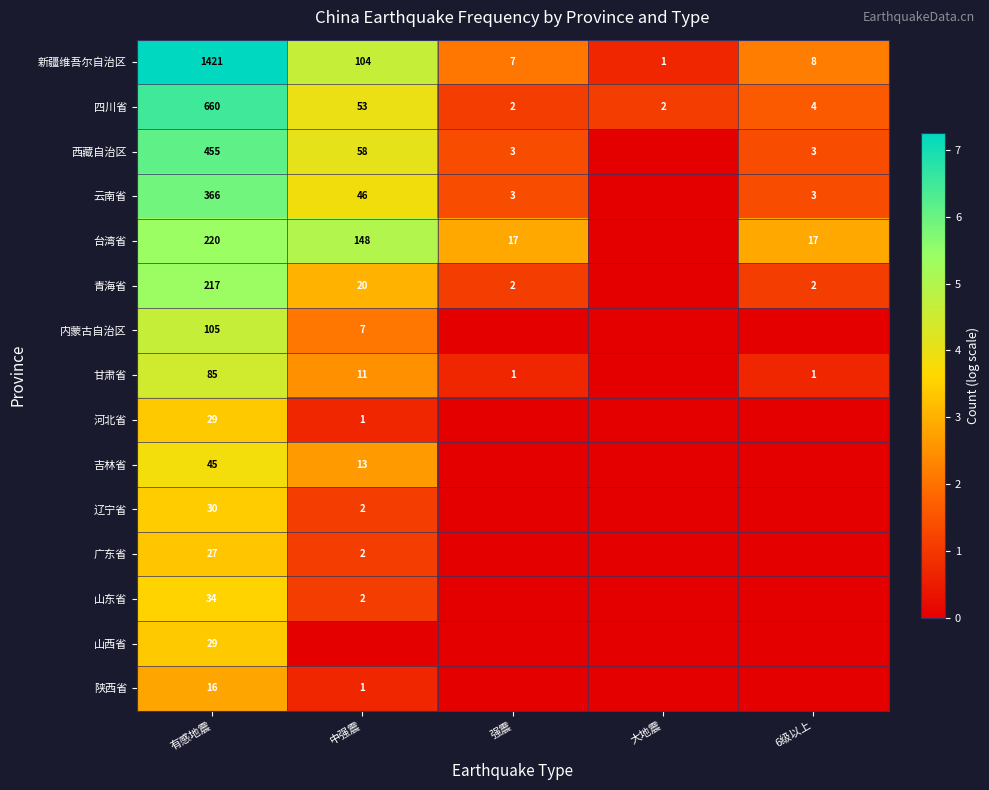

The 青海省 series shows 375 at 有感地震. True or false?

False